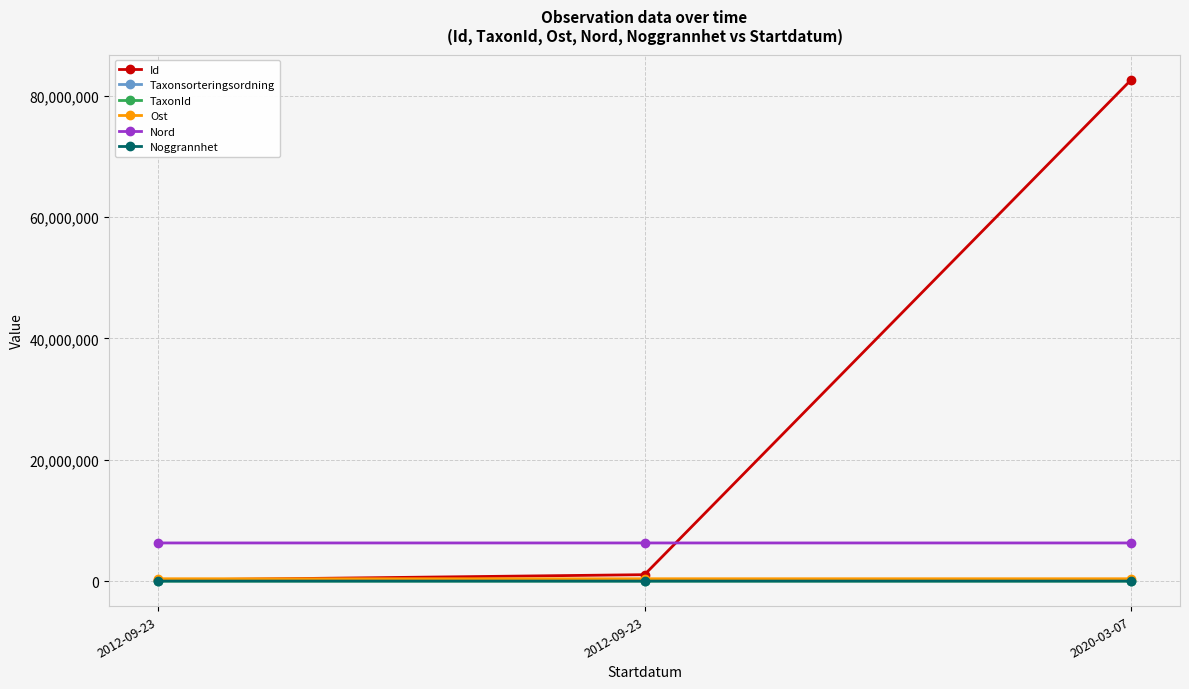

Rank the series at 2020-03-07 from lowest to highest value.

Noggrannhet, TaxonId, Taxonsorteringsordning, Ost, Nord, Id